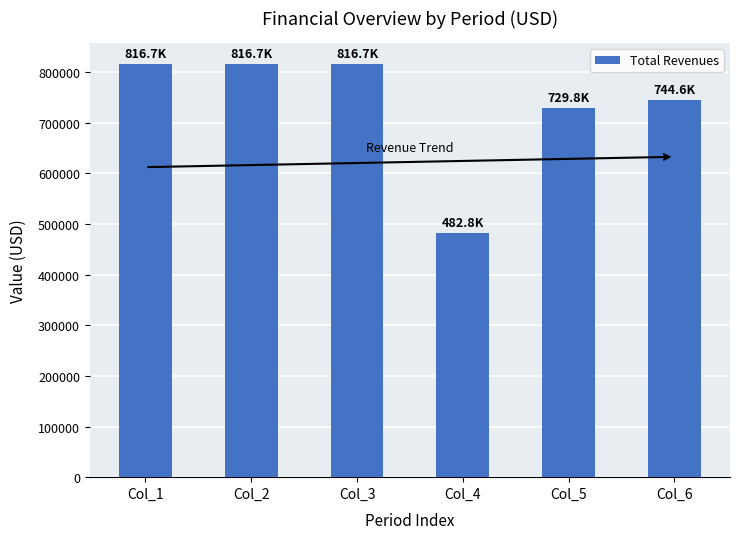

What is the difference between the maximum and minimum values?

333941.9